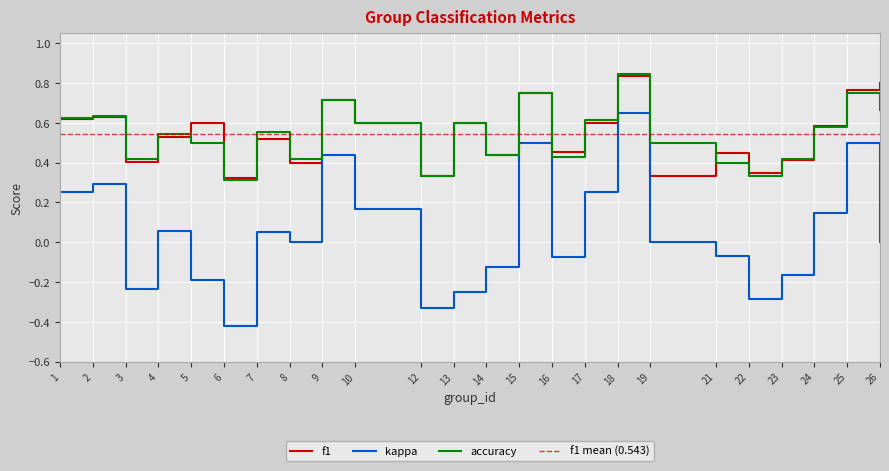

Which series has the widest spread of values?

kappa